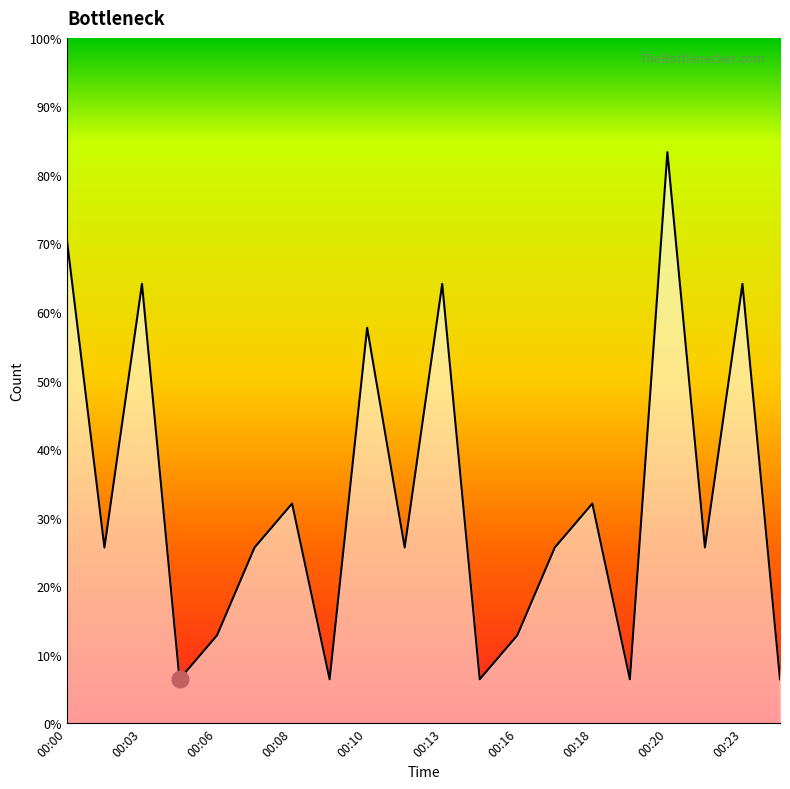

List the labels in order of value, largest first.

00:20, 00:00, 00:03, 00:13, 00:23, 00:10, 00:08, 00:18, 00:02, 00:07, 00:12, 00:17, 00:22, 00:06, 00:16, 00:05, 00:09, 00:15, 00:19, 00:25